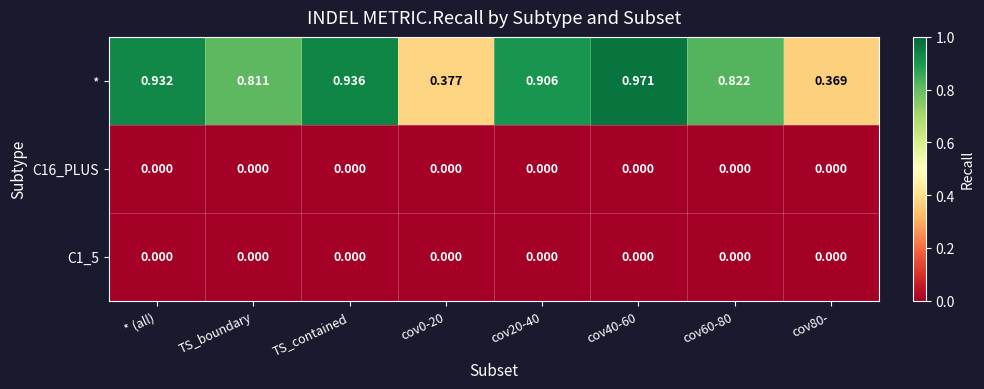

Which series has the largest range (max minus min)?

*